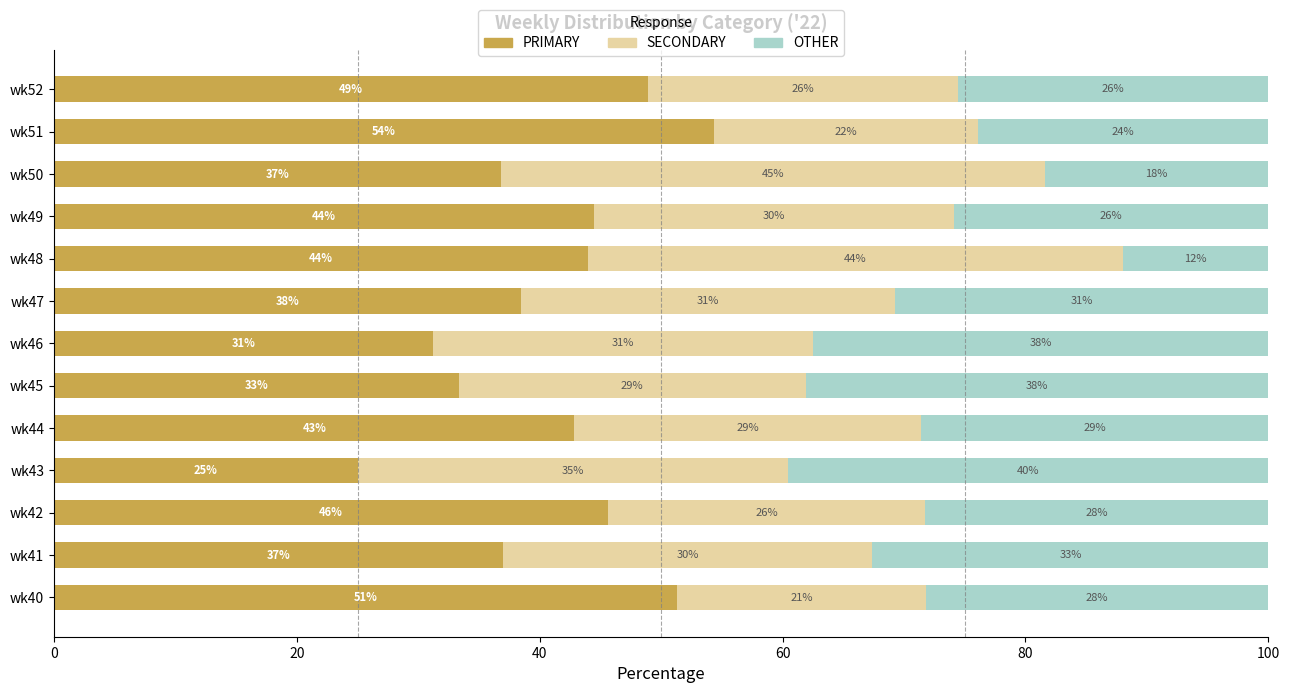

What are all the series names shown in the legend?

PRIMARY, SECONDARY, OTHER